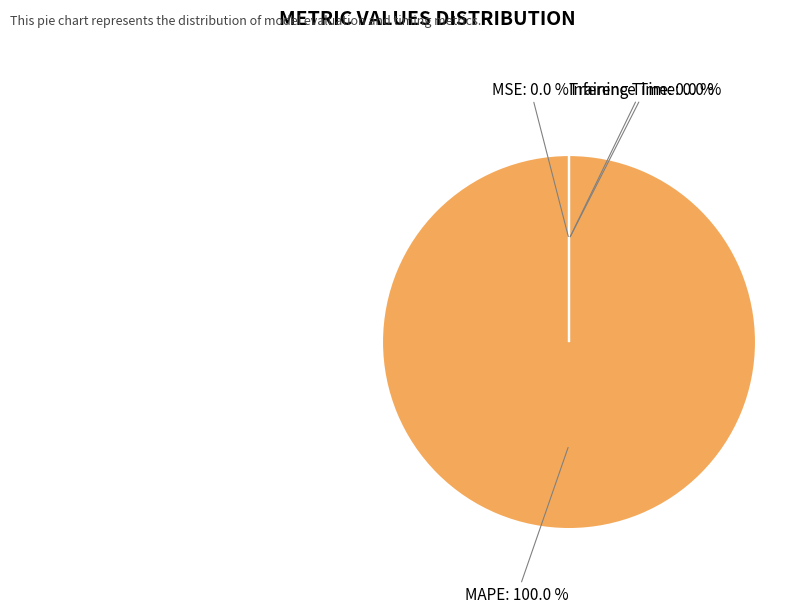

How many segments does this pie chart have?

4